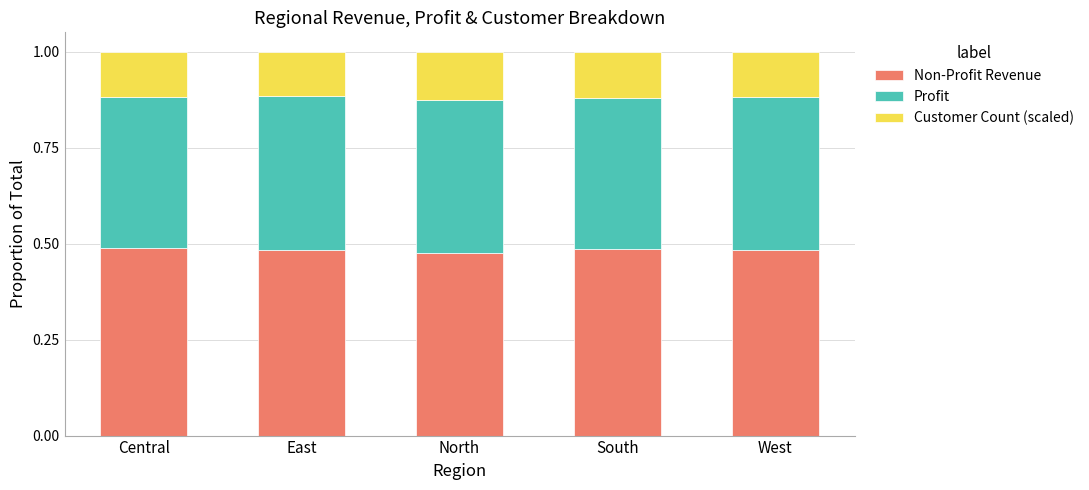

What is the total value across all series at West?

1.0